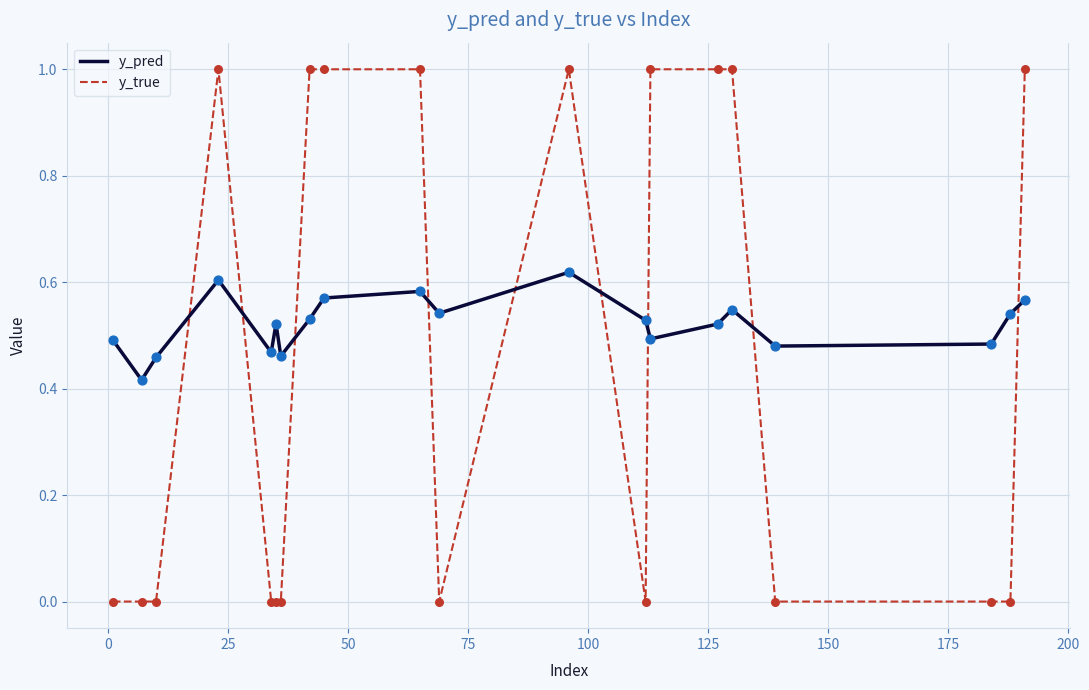

Which series has the largest total across all categories?

y_pred